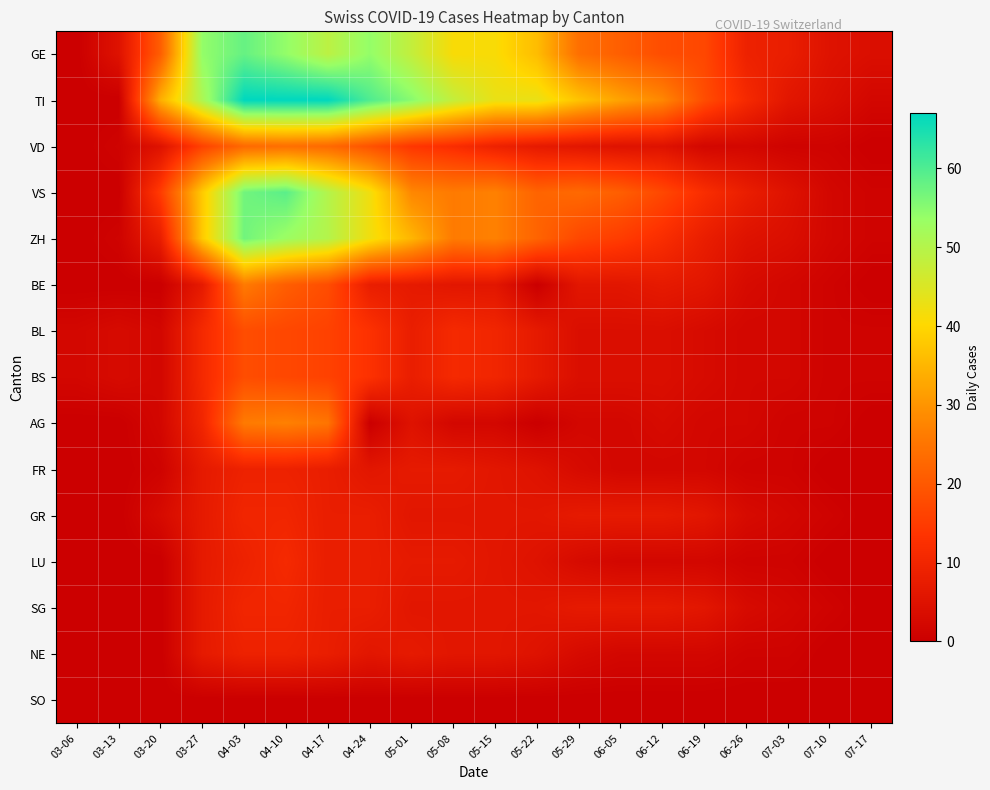

Reading right to left, list all the values displayed in this chart.

GE: 07-17=4	07-10=5	07-03=8	06-26=9	06-19=17	06-12=18	06-05=21	05-29=24	05-22=36	05-15=41	05-08=41	05-01=48	04-24=54	04-17=49	04-10=54	04-03=58	03-27=54	03-20=21	03-13=5	03-06=0
TI: 07-17=2	07-10=4	07-03=6	06-26=11	06-19=18	06-12=28	06-05=32	05-29=37	05-22=43	05-15=43	05-08=48	05-01=55	04-24=60	04-17=67	04-10=67	04-03=67	03-27=51	03-20=34	03-13=0	03-06=0
VD: 07-17=0	07-10=1	07-03=1	06-26=2	06-19=2	06-12=5	06-05=5	05-29=6	05-22=7	05-15=9	05-08=12	05-01=14	04-24=19	04-17=23	04-10=24	04-03=23	03-27=16	03-20=5	03-13=1	03-06=0
VS: 07-17=1	07-10=2	07-03=5	06-26=8	06-19=12	06-12=17	06-05=21	05-29=23	05-22=22	05-15=27	05-08=26	05-01=28	04-24=42	04-17=50	04-10=59	04-03=57	03-27=38	03-20=15	03-13=0	03-06=0
ZH: 07-17=1	07-10=2	07-03=4	06-26=5	06-19=8	06-12=12	06-05=15	05-29=17	05-22=22	05-15=27	05-08=26	05-01=35	04-24=42	04-17=50	04-10=53	04-03=57	03-27=38	03-20=8	03-13=1	03-06=0
BE: 07-17=0	07-10=1	07-03=2	06-26=3	06-19=6	06-12=7	06-05=6	05-29=6	05-22=0	05-15=6	05-08=6	05-01=7	04-24=8	04-17=18	04-10=21	04-03=26	03-27=7	03-20=0	03-13=0	03-06=0
BL: 07-17=1	07-10=1	07-03=2	06-26=2	06-19=3	06-12=4	06-05=4	05-29=4	05-22=7	05-15=10	05-08=11	05-01=8	04-24=13	04-17=16	04-10=17	04-03=18	03-27=11	03-20=2	03-13=3	03-06=2
BS: 07-17=1	07-10=1	07-03=2	06-26=2	06-19=3	06-12=4	06-05=4	05-29=4	05-22=7	05-15=10	05-08=11	05-01=8	04-24=13	04-17=16	04-10=17	04-03=18	03-27=11	03-20=2	03-13=3	03-06=2
AG: 07-17=0	07-10=1	07-03=1	06-26=2	06-19=2	06-12=3	06-05=2	05-29=2	05-22=0	05-15=2	05-08=2	05-01=5	04-24=0	04-17=25	04-10=27	04-03=26	03-27=10	03-20=2	03-13=0	03-06=0
FR: 07-17=0	07-10=0	07-03=1	06-26=1	06-19=2	06-12=2	06-05=2	05-29=3	05-22=5	05-15=6	05-08=7	05-01=7	04-24=6	04-17=8	04-10=9	04-03=9	03-27=7	03-20=1	03-13=0	03-06=0
GR: 07-17=0	07-10=1	07-03=2	06-26=3	06-19=6	06-12=7	06-05=7	05-29=7	05-22=6	05-15=6	05-08=6	05-01=6	04-24=8	04-17=8	04-10=10	04-03=10	03-27=7	03-20=3	03-13=0	03-06=0
LU: 07-17=0	07-10=0	07-03=1	06-26=1	06-19=2	06-12=2	06-05=2	05-29=3	05-22=5	05-15=6	05-08=7	05-01=7	04-24=8	04-17=8	04-10=11	04-03=9	03-27=7	03-20=0	03-13=0	03-06=0
SG: 07-17=0	07-10=1	07-03=2	06-26=3	06-19=6	06-12=7	06-05=7	05-29=7	05-22=6	05-15=6	05-08=6	05-01=6	04-24=8	04-17=8	04-10=10	04-03=10	03-27=7	03-20=0	03-13=0	03-06=0
NE: 07-17=0	07-10=0	07-03=1	06-26=1	06-19=2	06-12=2	06-05=2	05-29=3	05-22=5	05-15=6	05-08=6	05-01=7	04-24=6	04-17=8	04-10=9	04-03=9	03-27=7	03-20=0	03-13=0	03-06=0
SO: 07-17=0	07-10=0	07-03=0	06-26=0	06-19=0	06-12=0	06-05=0	05-29=0	05-22=0	05-15=0	05-08=0	05-01=0	04-24=0	04-17=0	04-10=0	04-03=0	03-27=0	03-20=0	03-13=0	03-06=0